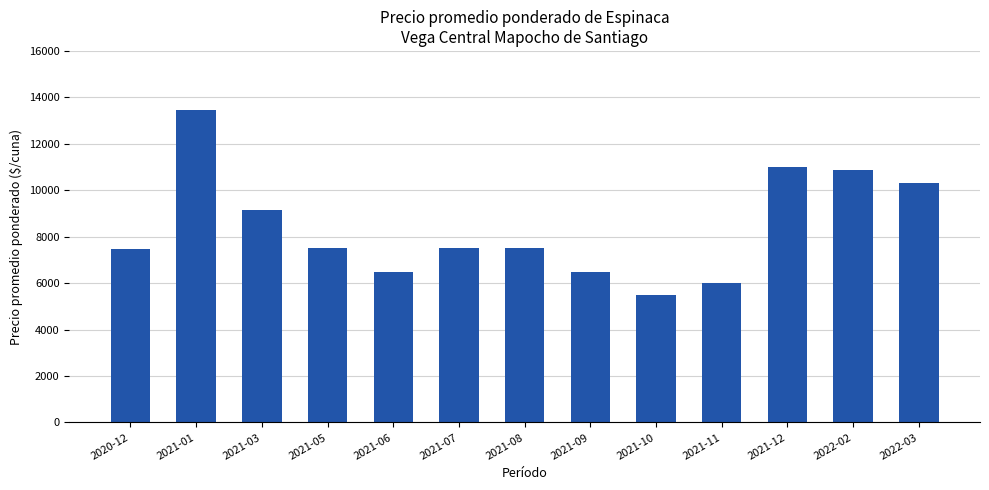

What position from the left is 2021-11?

10